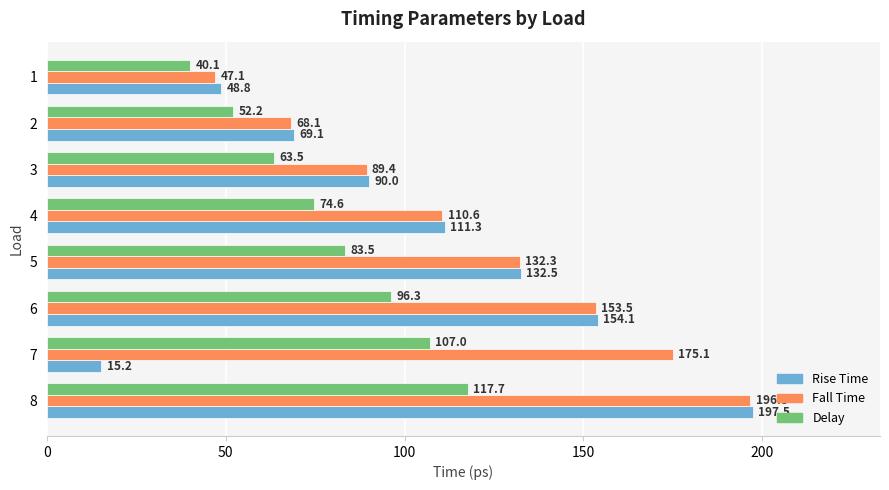

Between 7 and 3, which series saw the biggest shift?

Fall Time